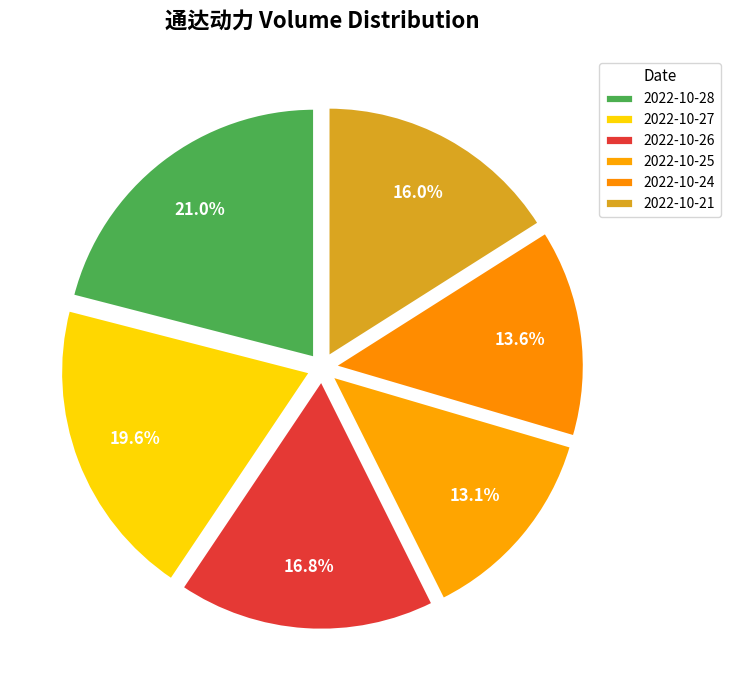

What is the largest slice in the pie chart?

2022-10-28